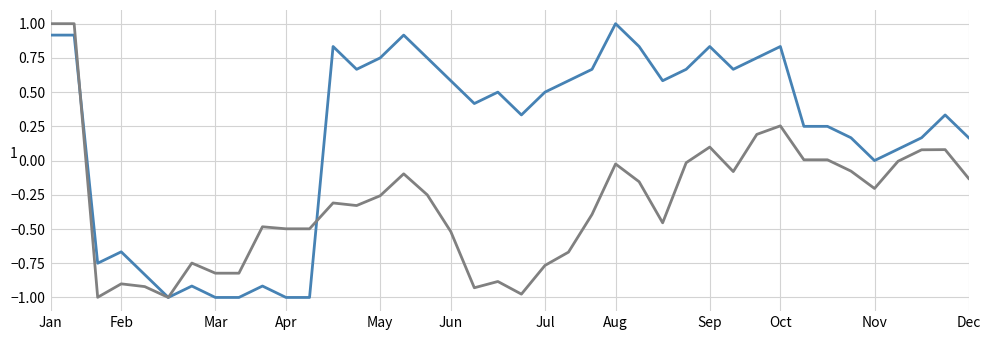

What is the maximum value shown in the chart?

1.0